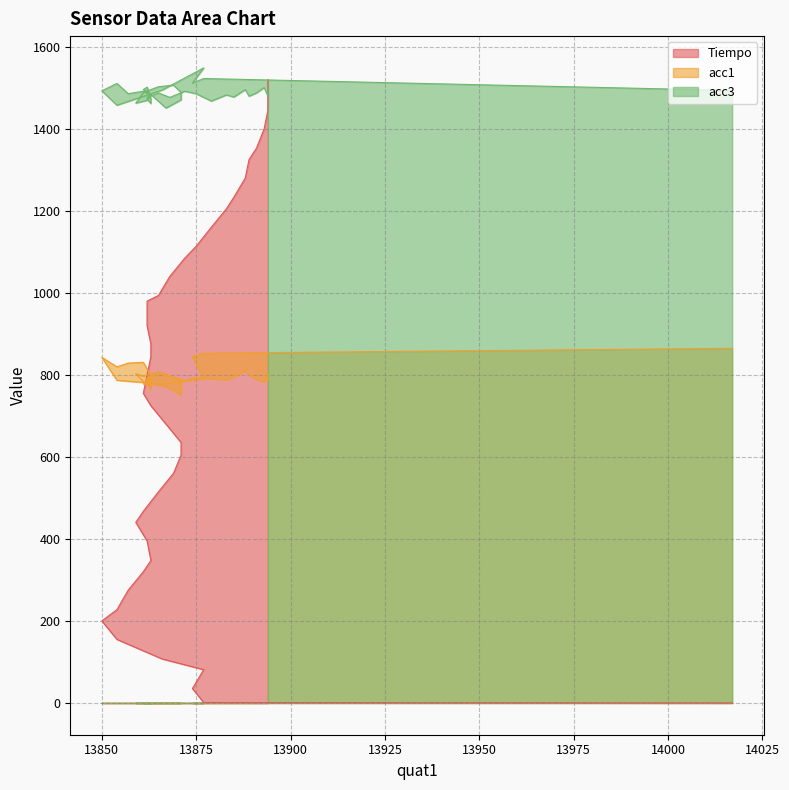

The value of acc3 at 13875 is 1486.0. True or false?

True